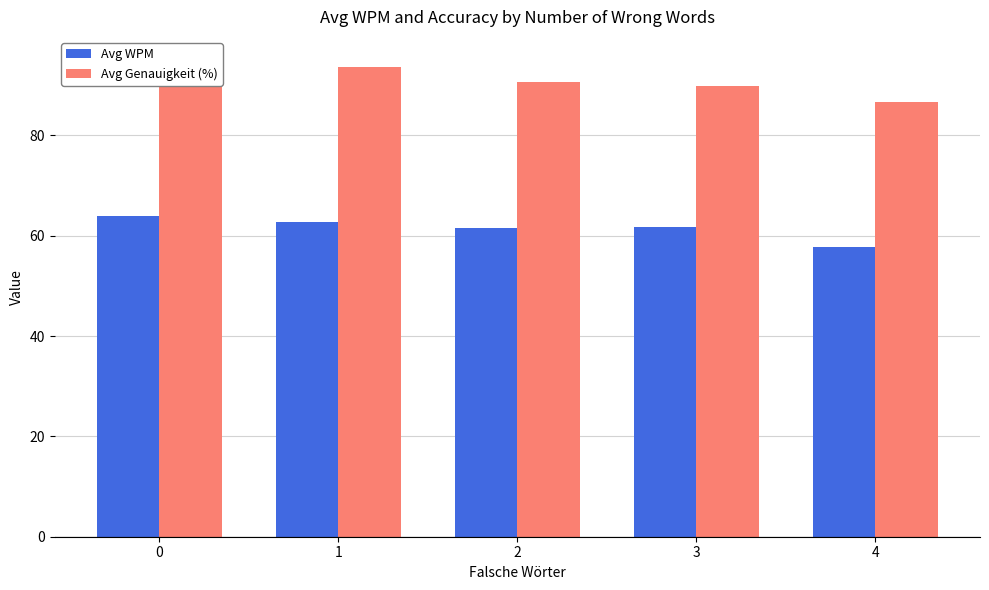

Where is Avg WPM nearest to the value 60?

2